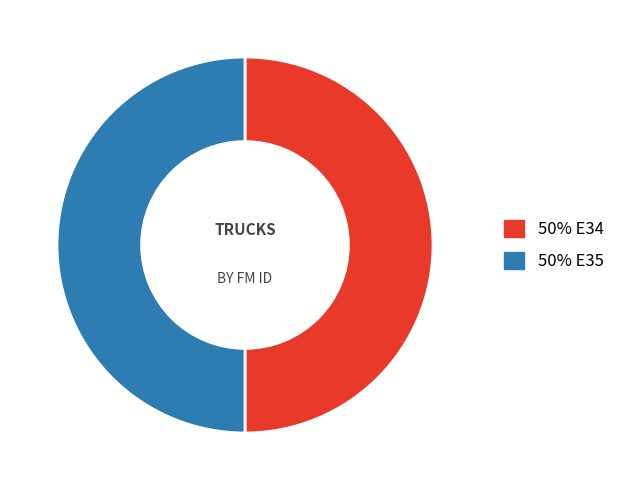

Count the number of slices in the pie.

2